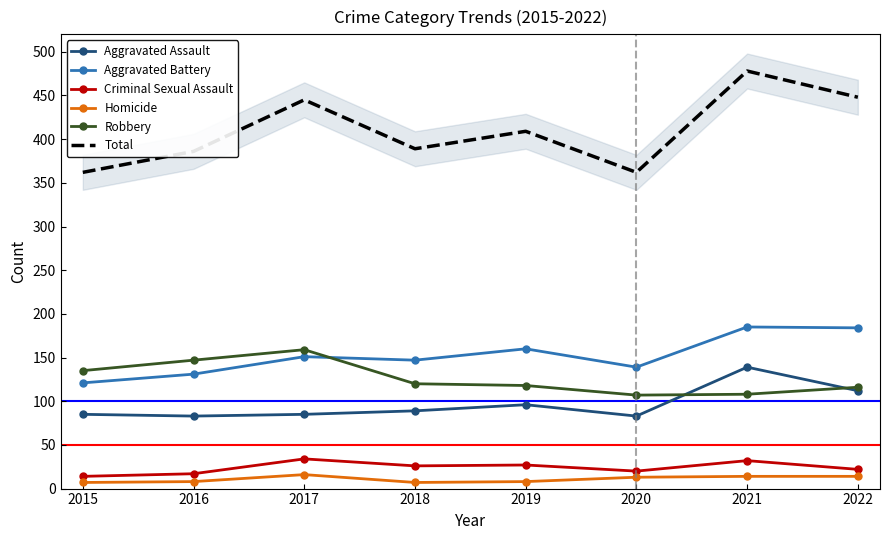

True or false: Robbery and Criminal Sexual Assault cross at least once.

False